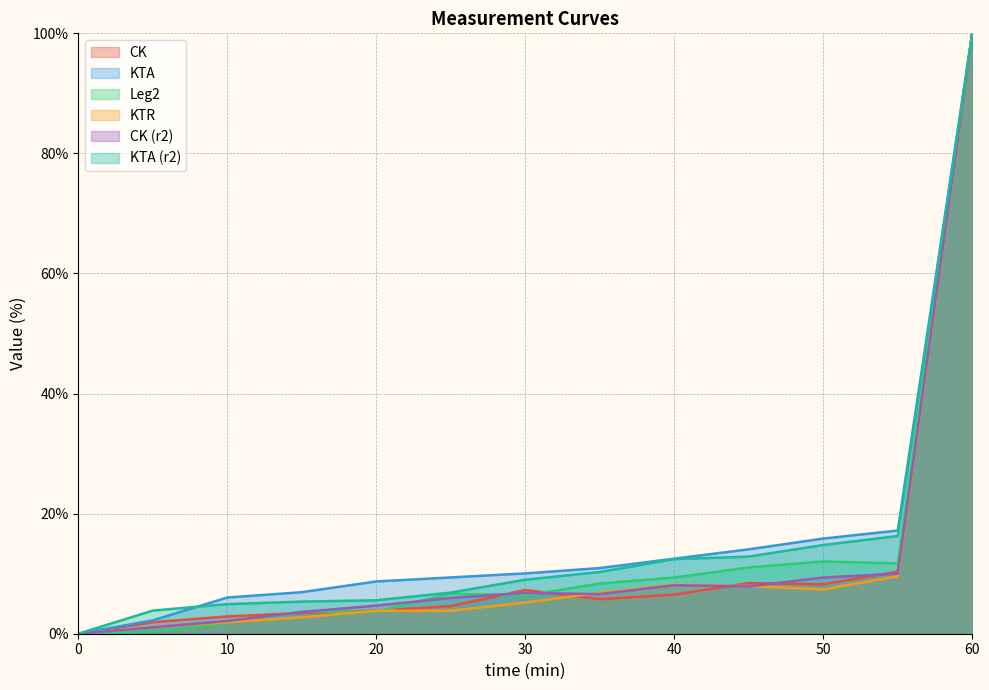

The Leg2 series shows 4.4 at 30. True or false?

False